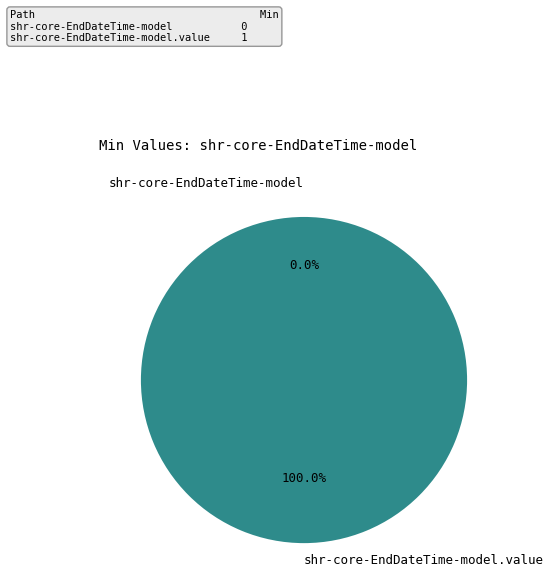

Rank the categories by value from lowest to highest.

shr-core-EndDateTime-model, shr-core-EndDateTime-model.value